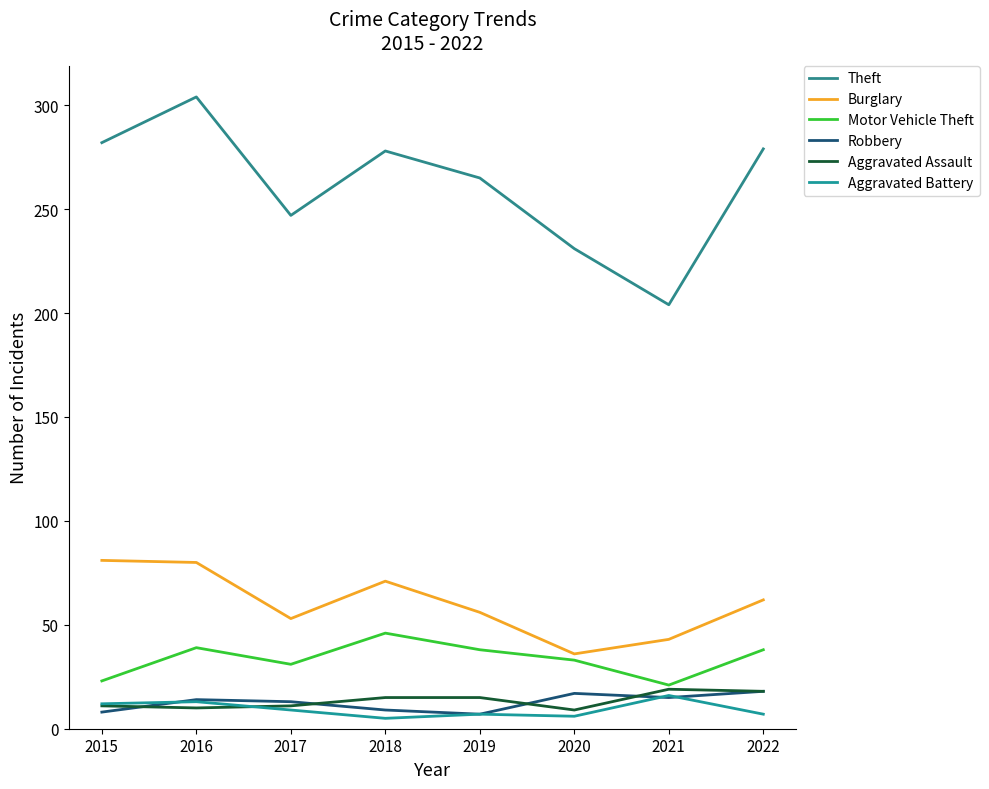

Is it true that Robbery equals 7 at 2019?

True